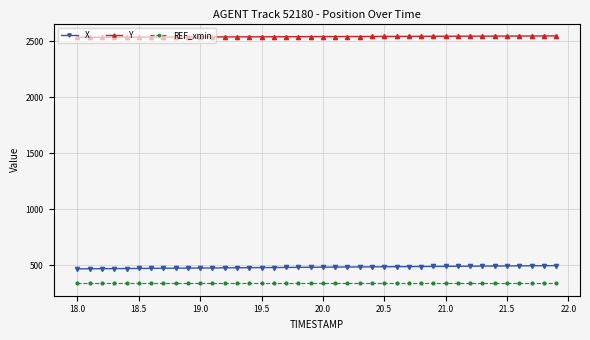

What is the average value of the REF_xmin series?

340.5